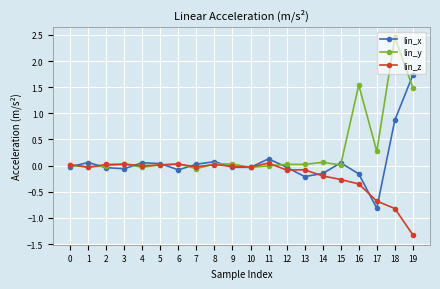

At which category is the sum across all series the highest?

18